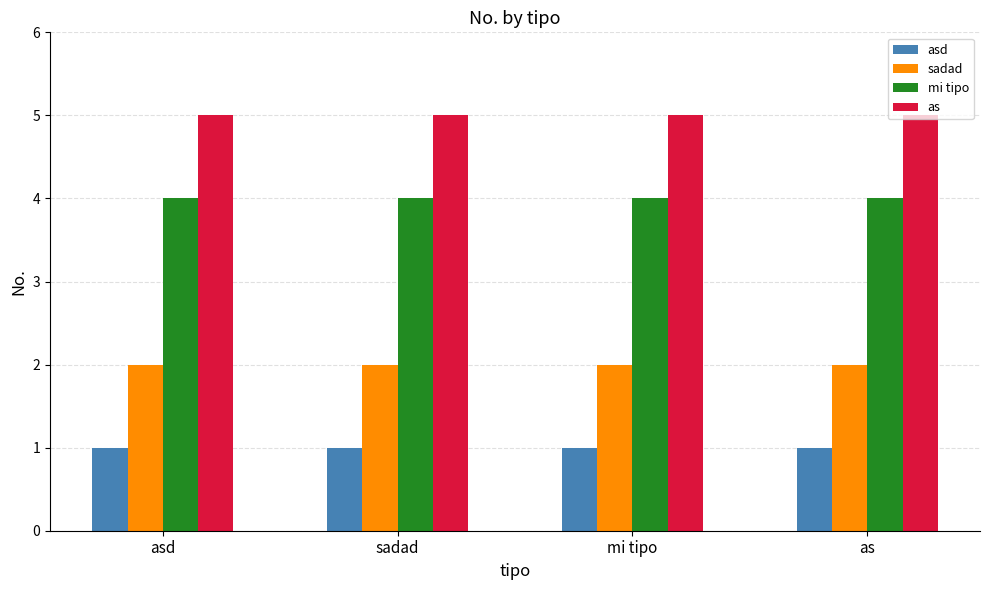

At how many categories does at least one series exceed 3?

4